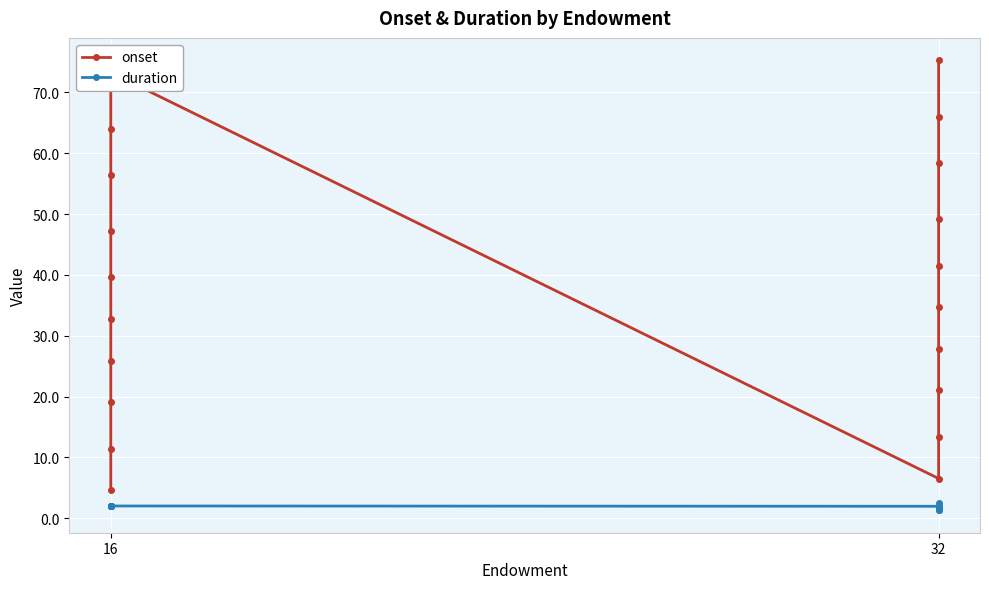

Reading right to left, extract all data points from this chart.

onset: 75.3	66.0	58.4	49.1	41.5	34.7	27.8	21.0	13.3	6.5	73.3	64.0	56.5	47.2	39.6	32.8	25.8	19.1	11.4	4.6
duration: 1.8	1.8	1.8	1.3	1.5	1.4	1.8	1.9	2.5	1.9	2.0	2.0	2.0	2.0	2.0	2.0	2.0	2.0	2.0	2.0